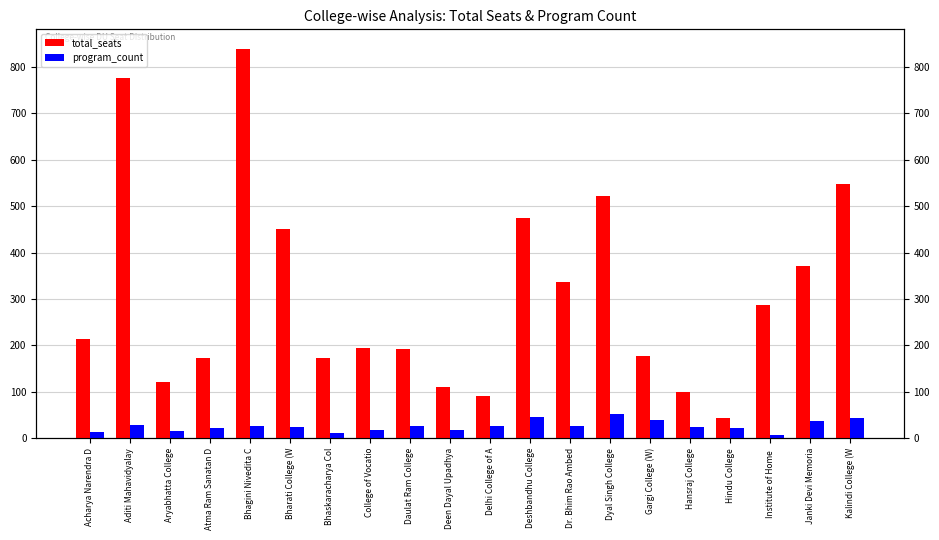

Which series has the largest total across all categories?

total_seats